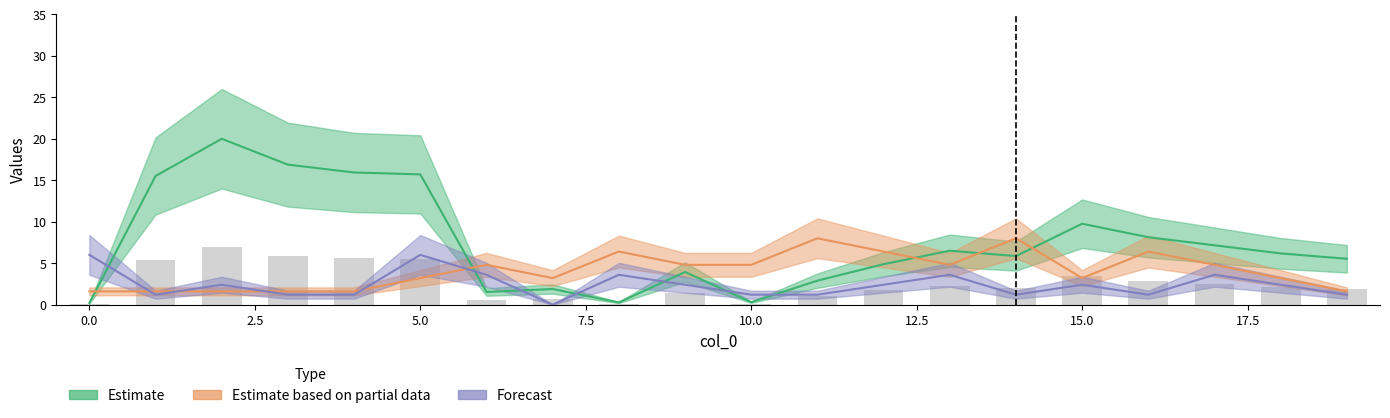

What is the change in value from 2.5 to 14?

-5.0